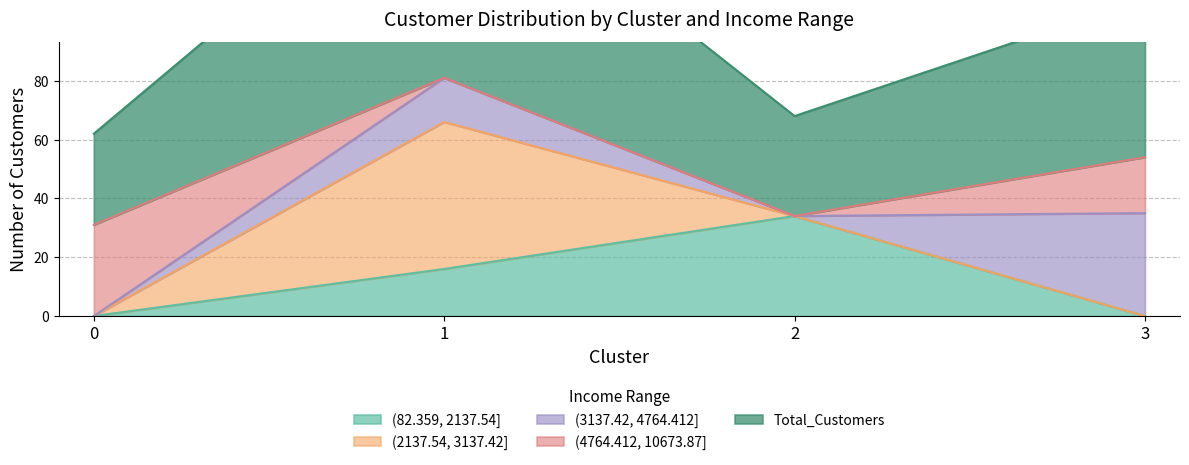

Rank the categories by (82.359, 2137.54] value from lowest to highest.

0, 3, 1, 2